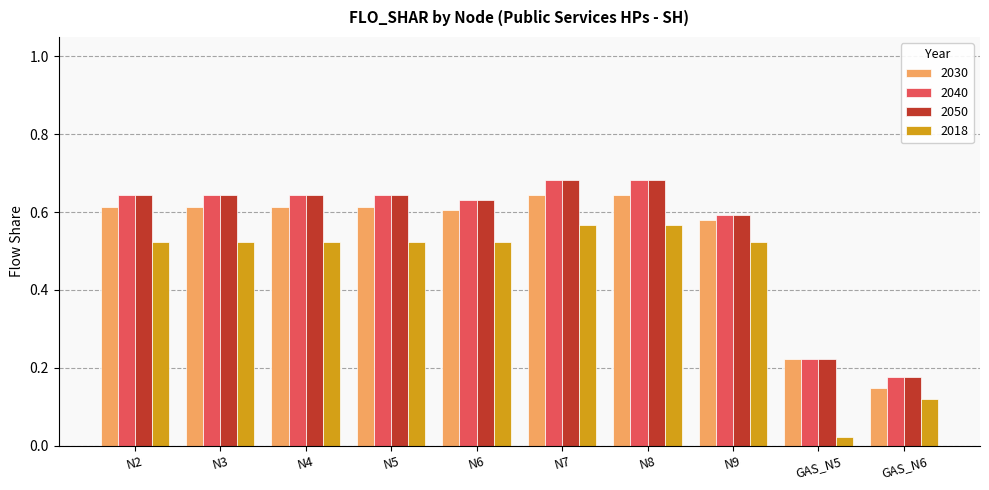

What position from the left is N2?

1